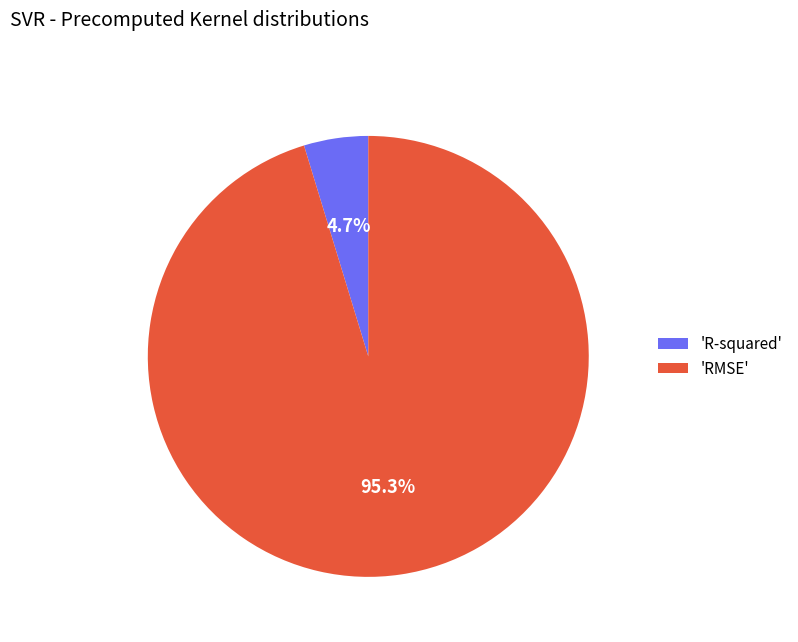

Which has a higher value, 'R-squared' or 'RMSE'?

'RMSE'